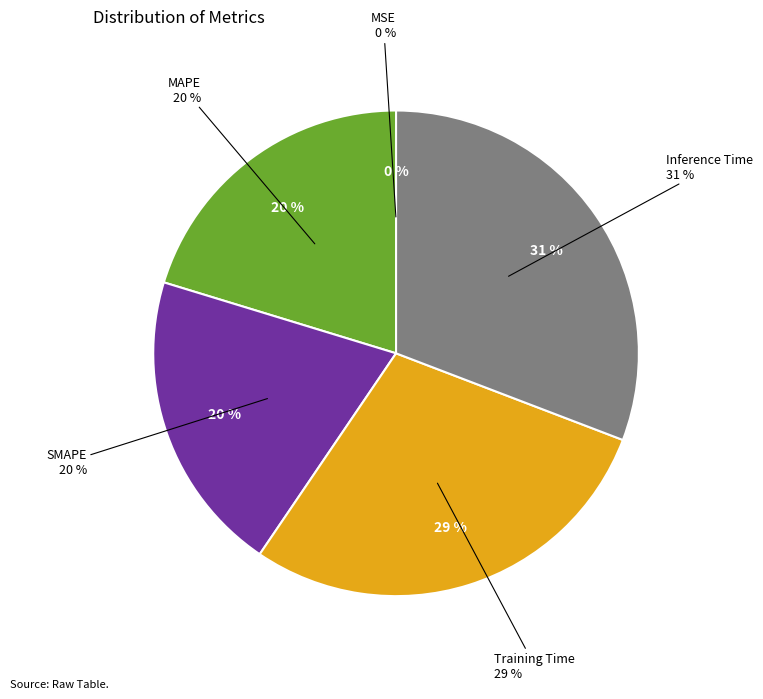

True or false: Inference Time accounts for 31% of the total.

True